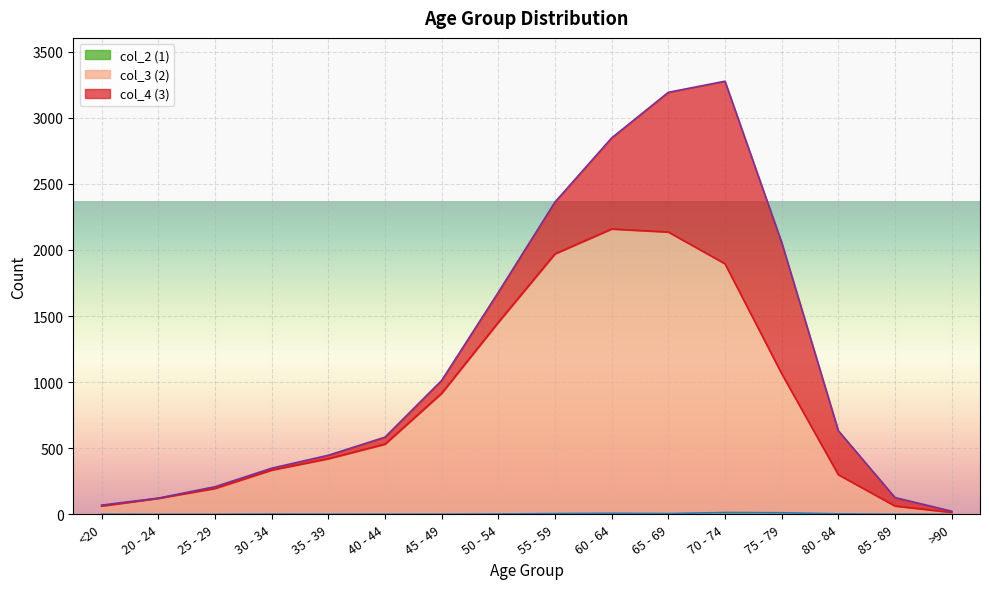

Where does the col_3 (2) series first go above 531?

45 - 49